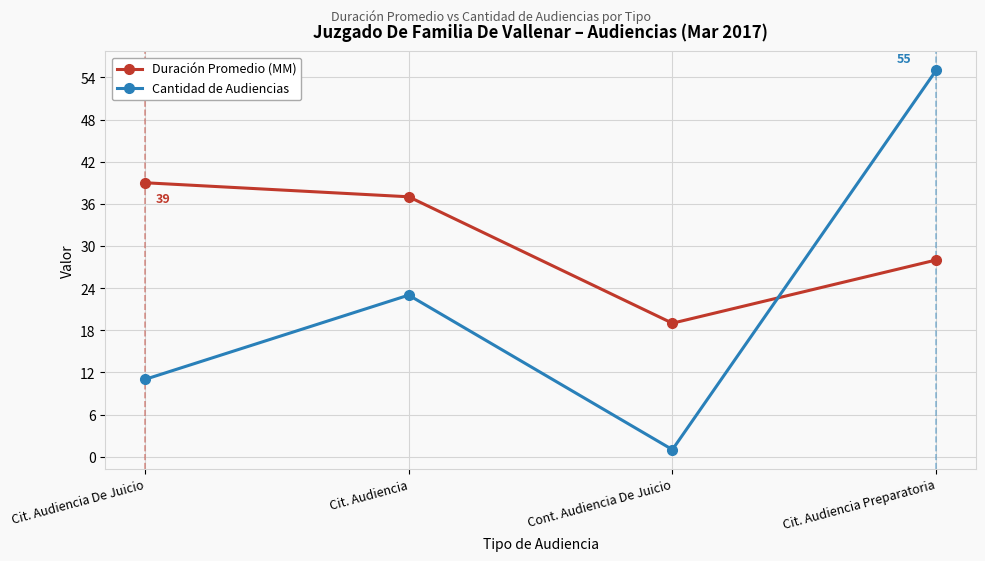

In Duración Promedio (MM), how many points are lower than both neighbors (excluding endpoints)?

1